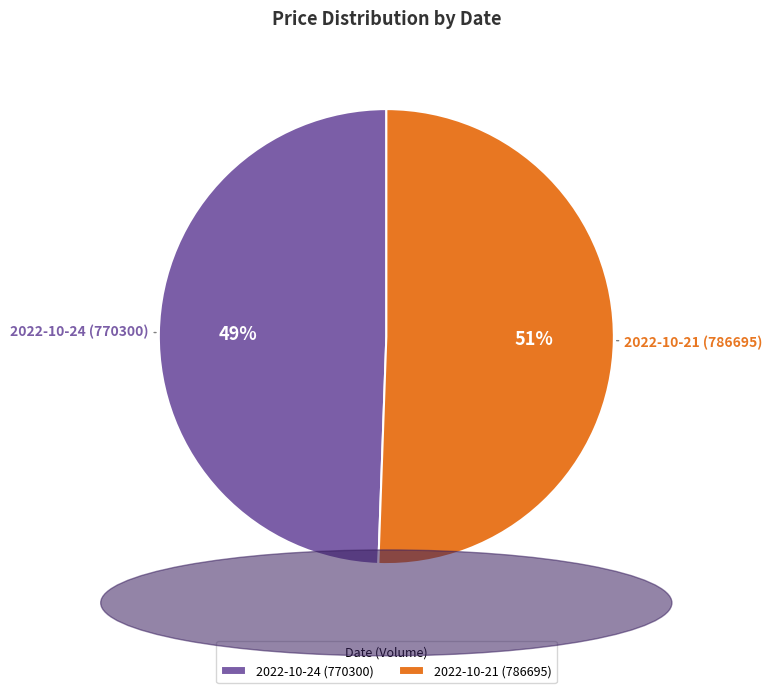

Do 2022-10-21 (786695) and 2022-10-24 (770300) together represent more than half of the pie?

Yes